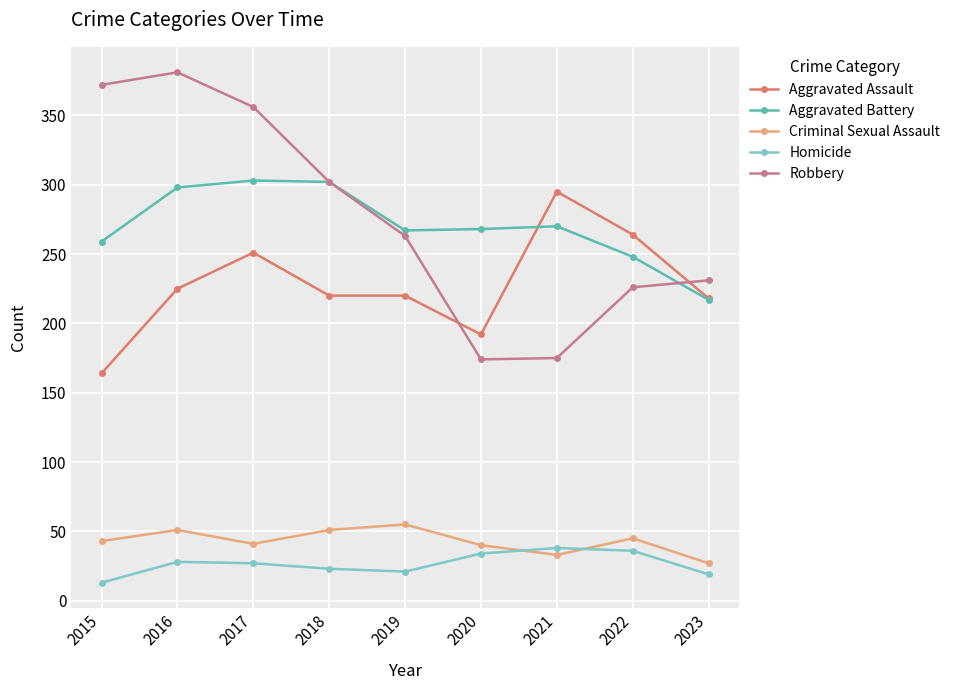

Does the chart display data point markers on the line(s)?

Yes